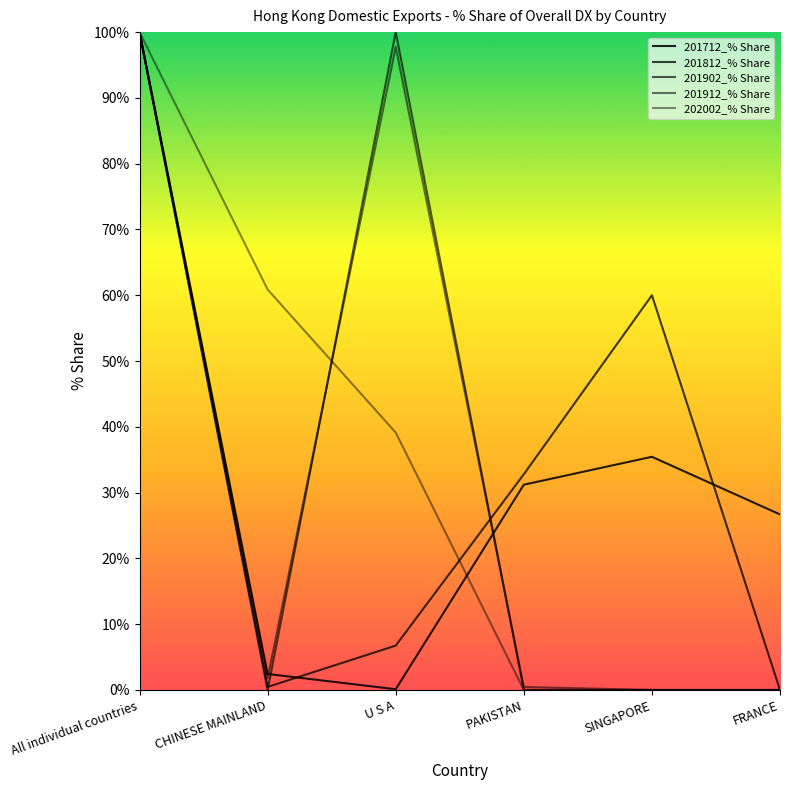

Where do 202002_% Share and 201912_% Share first cross each other?

CHINESE MAINLAND and U S A